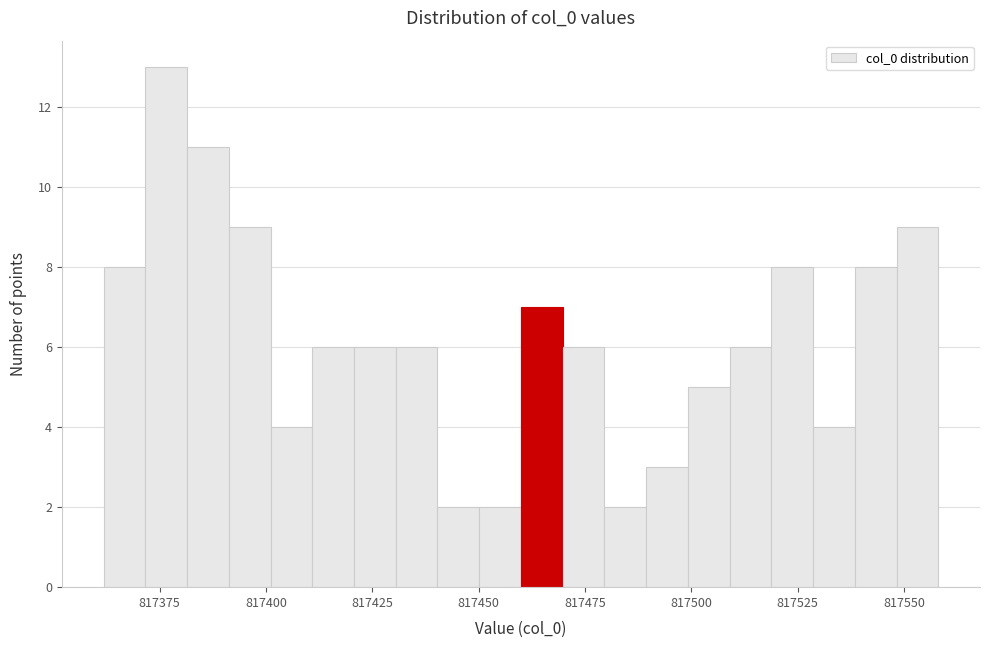

Read against the x-axis, roughly where is the centre of the tallest bar?

817375